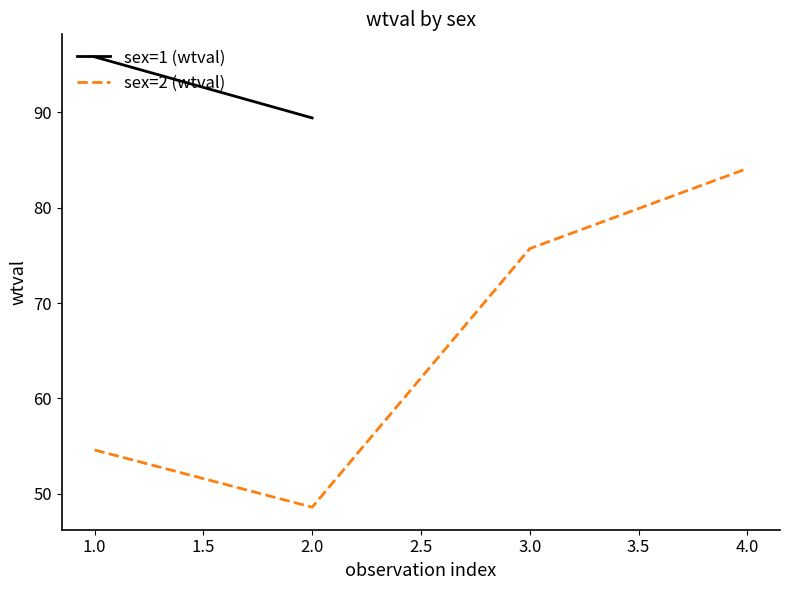

Where is the first local minimum for sex=2 (wtval)?

2.0